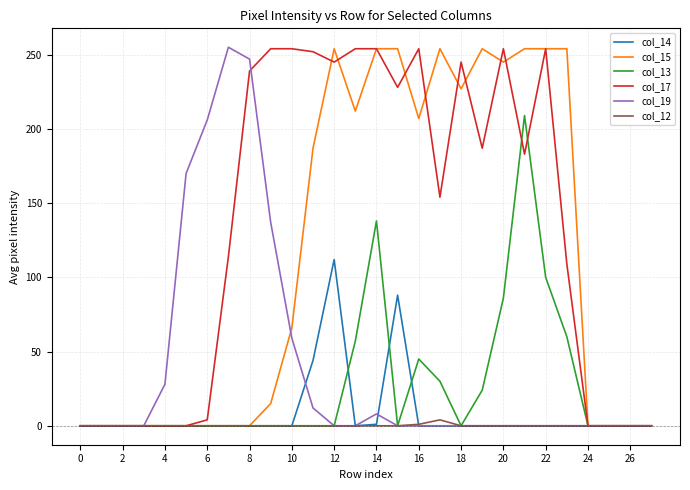

What is the average value of the col_19 series?

40